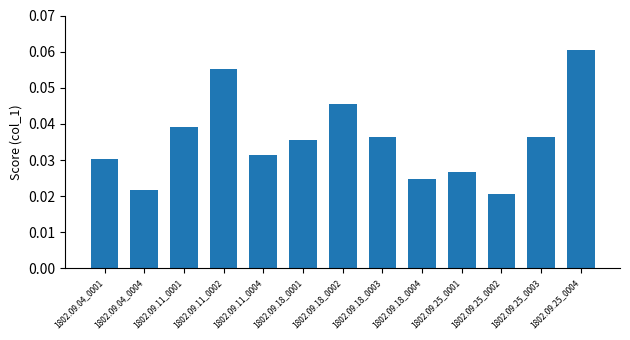

What is the label of the 10th bar from the left?

1802.09.25_0001